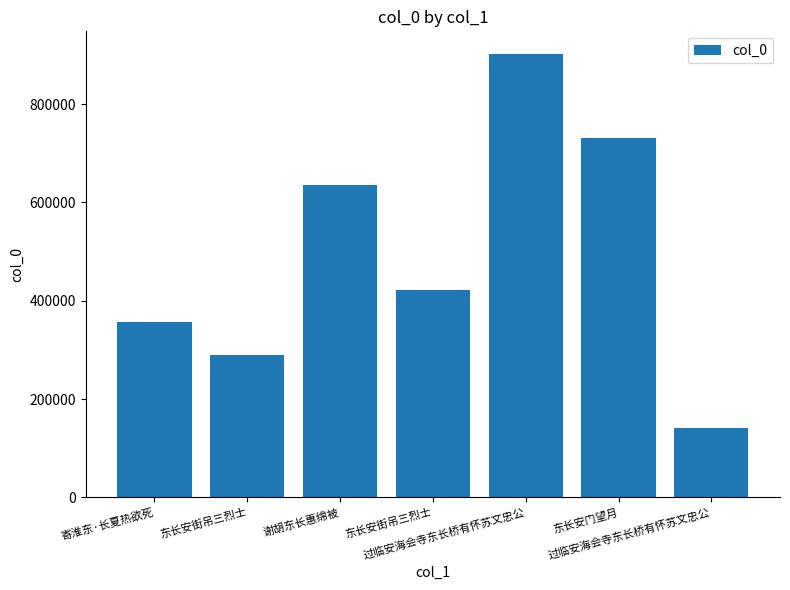

Reading left to right, list all the values displayed in this chart.

355801	289770	635403	421651	902936	730846	140676